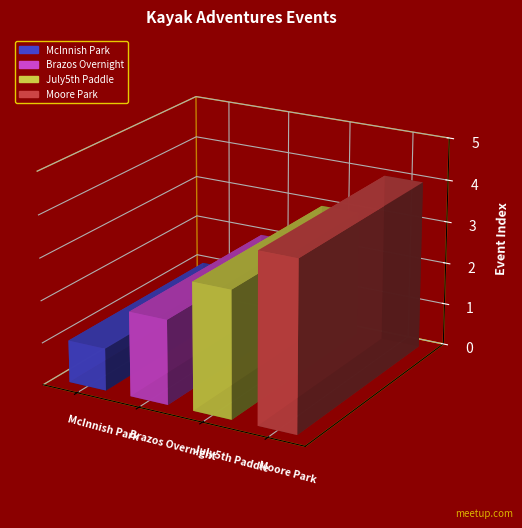

What is the change in value from Kayak trail - McInnish Park to Kayak Trail - Moore Park - Trinity River?

+3